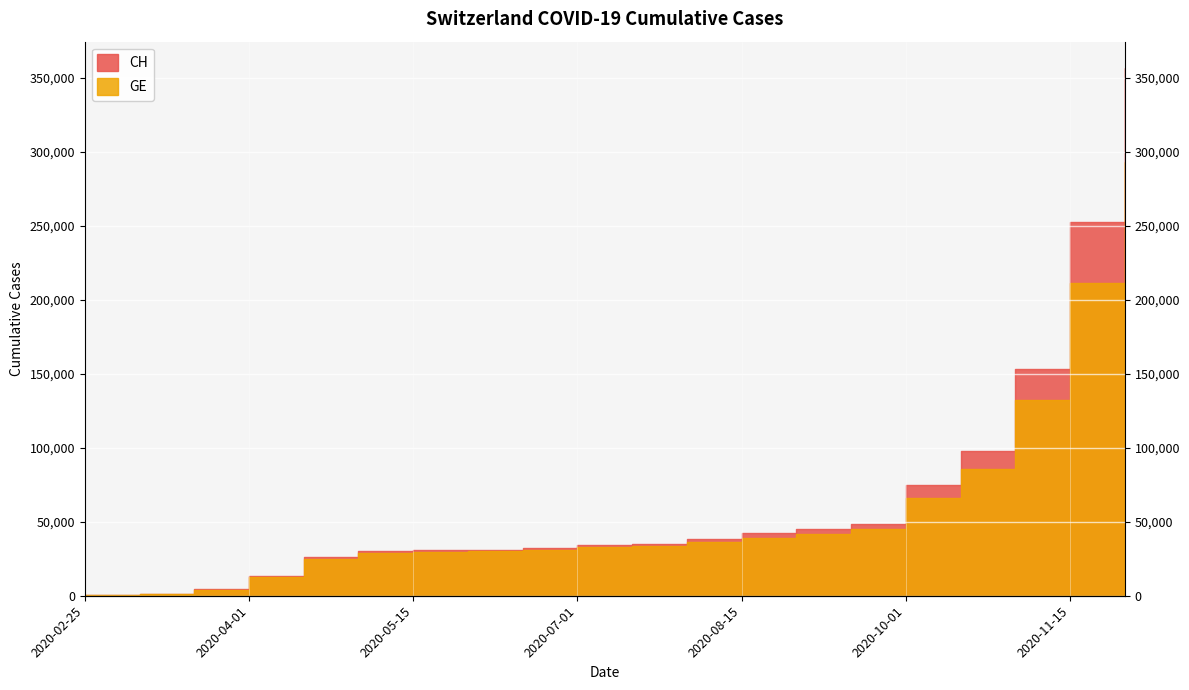

The value of CH at 2020-07-15 is 7112. True or false?

False